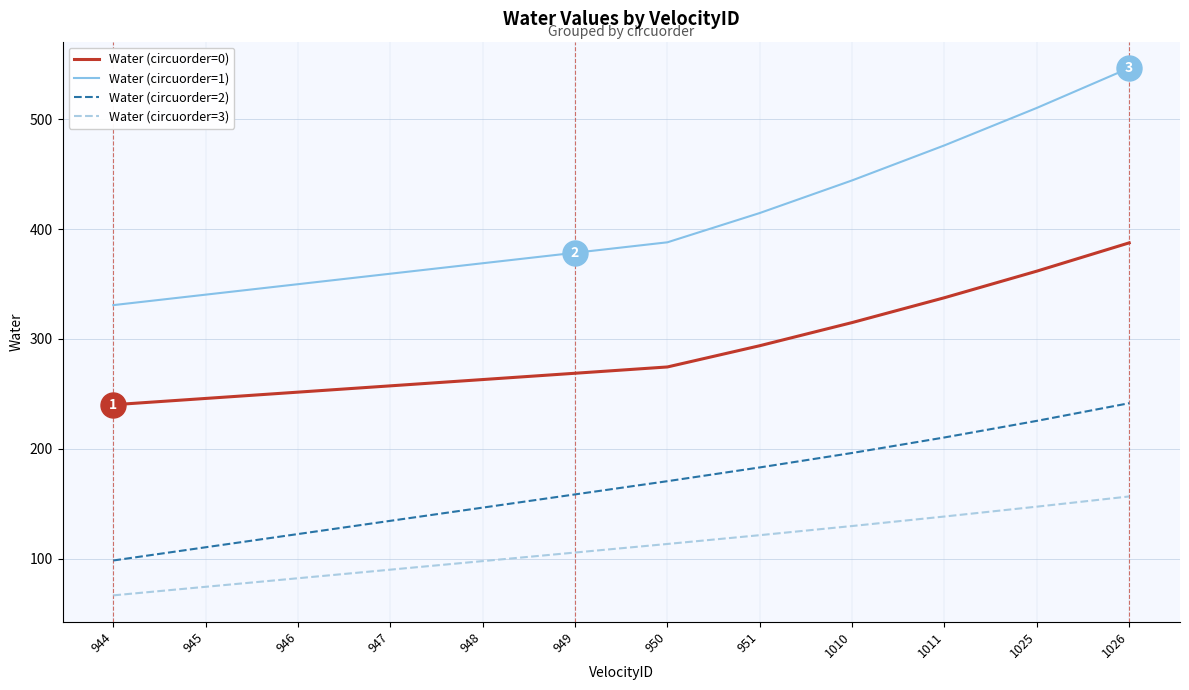

True or false: Water (circuorder=1) has a value of 340.3 at 945.

True